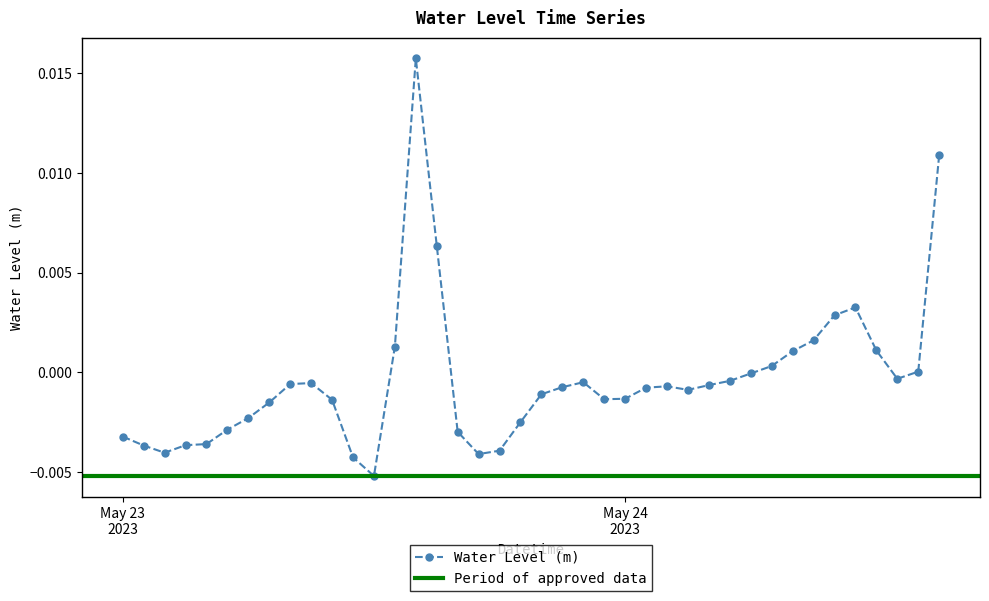

Is it true that the value at 2023-05-23 04:00:00 is -0.0?

True